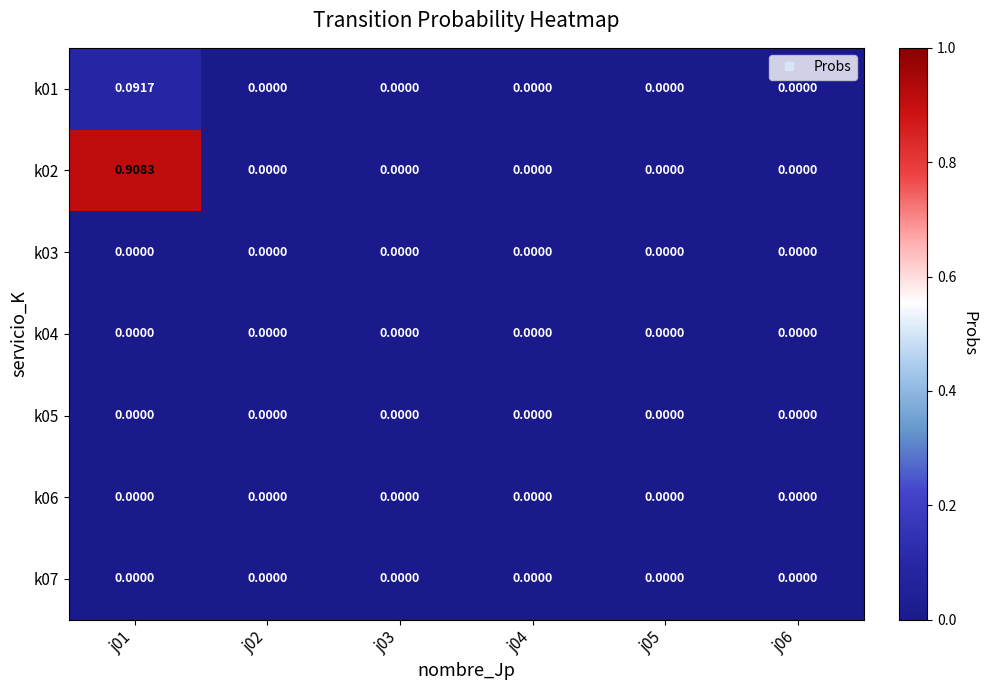

At how many categories does at least one series exceed 0?

1